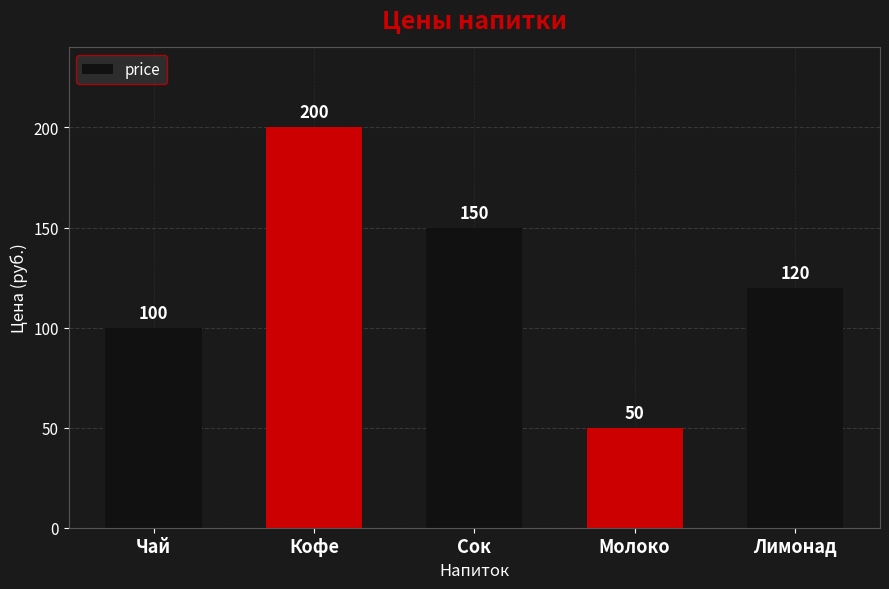

What is the label of the 2nd bar from the right?

Молоко